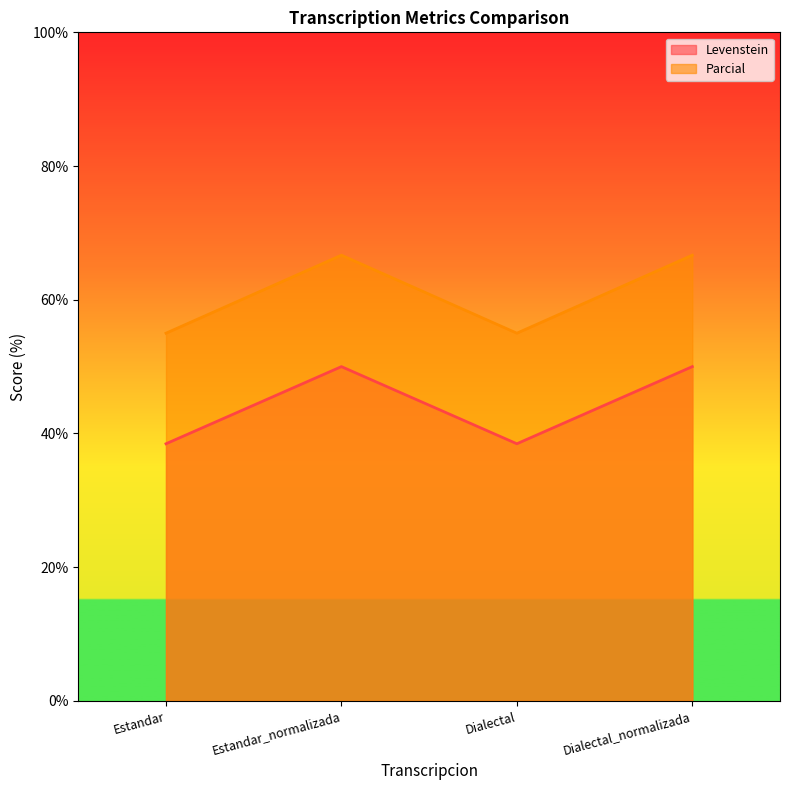

Rank the categories by Parcial value from lowest to highest.

Estandar, Dialectal, Estandar_normalizada, Dialectal_normalizada